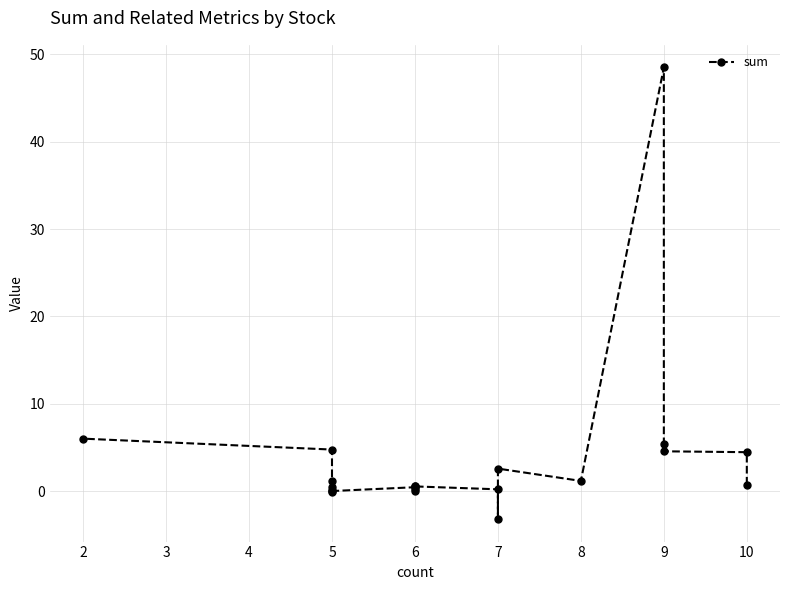

How many lines are shown in the chart?

1